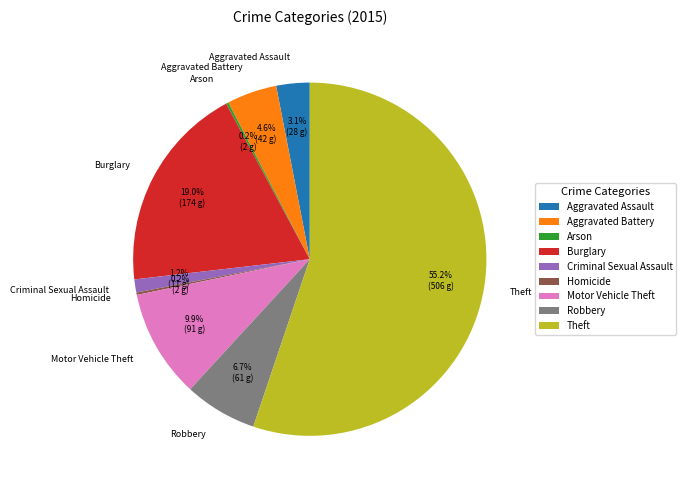

Does Theft account for over 50% of the chart?

Yes